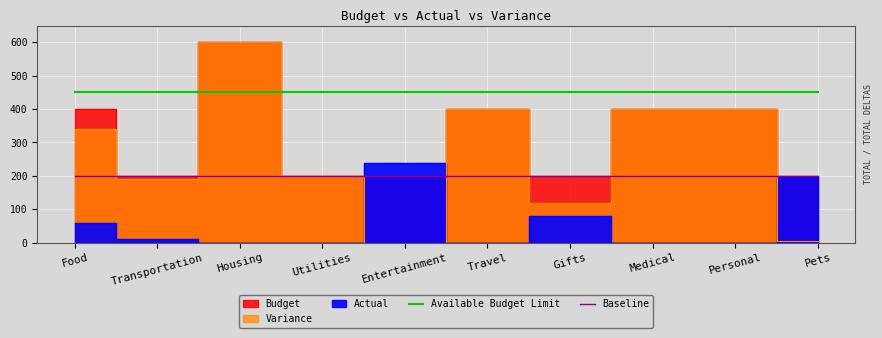

What is the minimum value for Baseline?

200